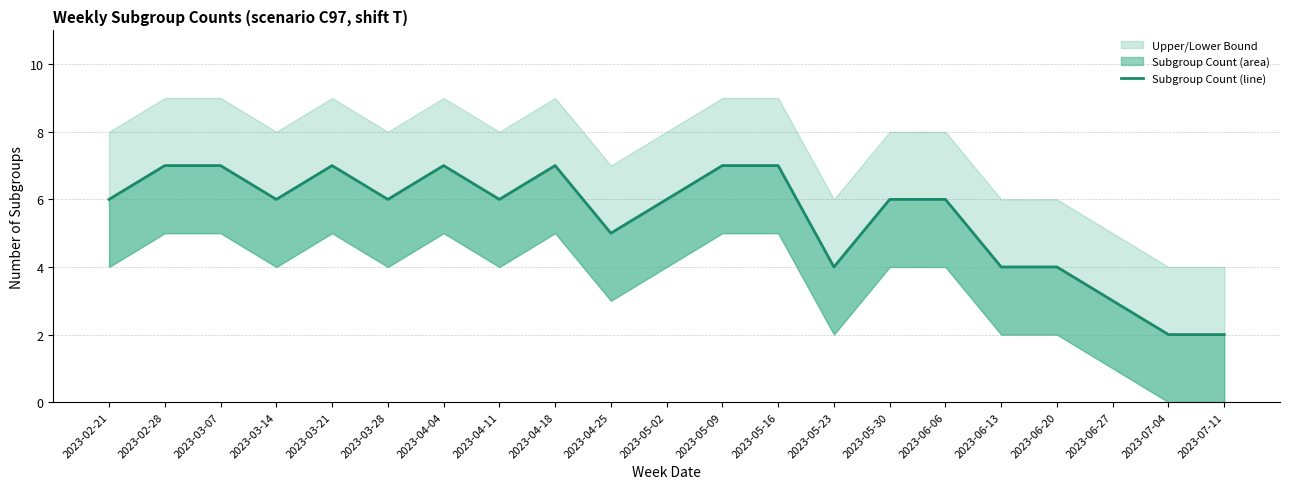

Read the value at 2023-06-20.

4